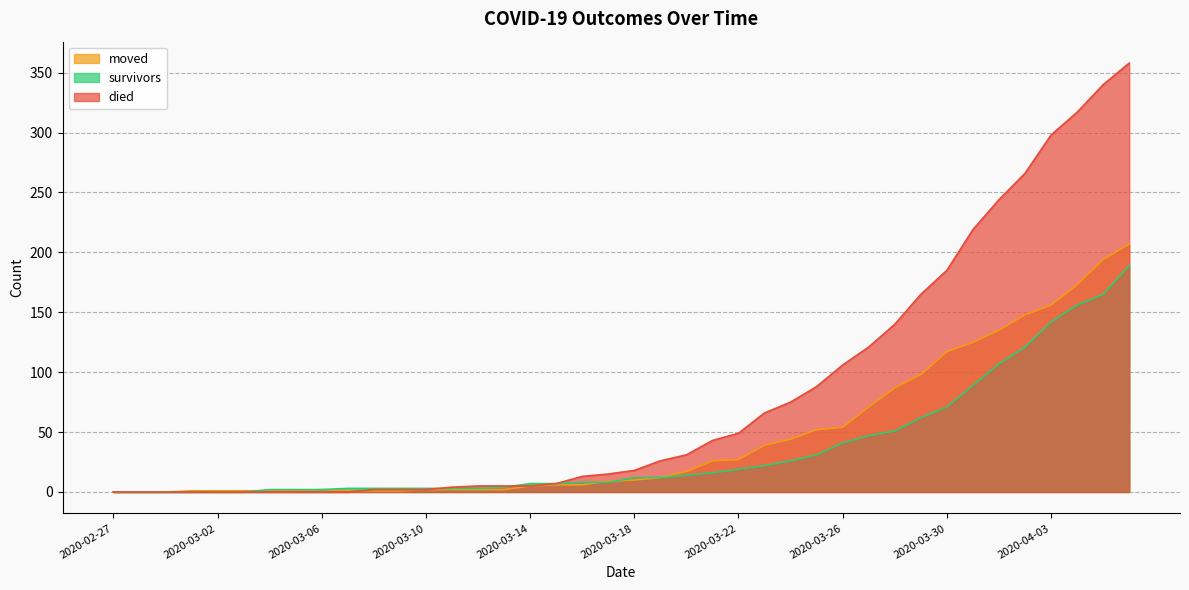

Between 2020-03-31 and 2020-03-01, which is larger?

2020-03-31